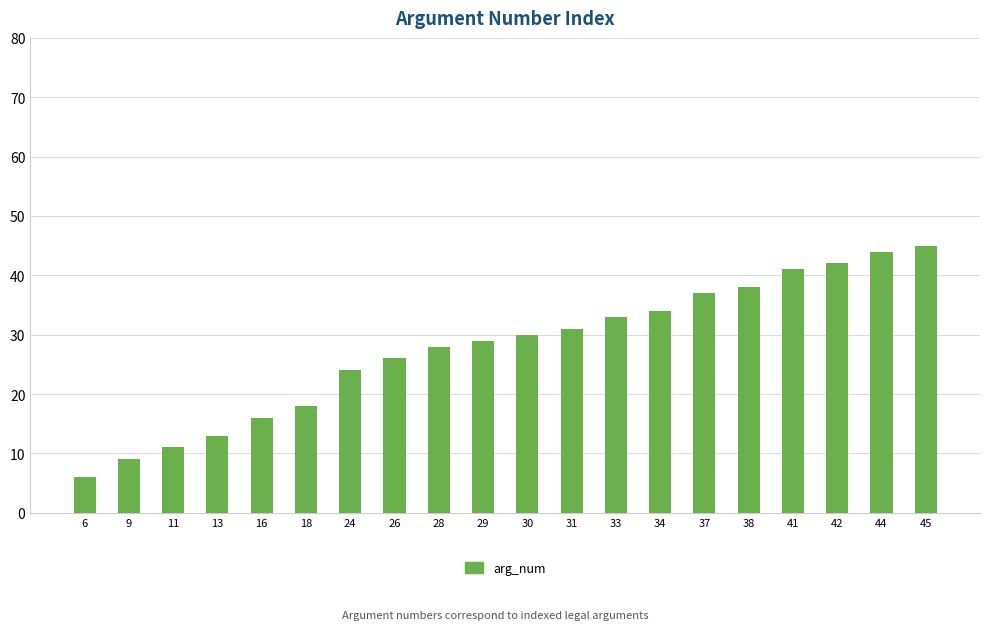

List the labels in order of value, smallest first.

6, 9, 11, 13, 16, 18, 24, 26, 28, 29, 30, 31, 33, 34, 37, 38, 41, 42, 44, 45